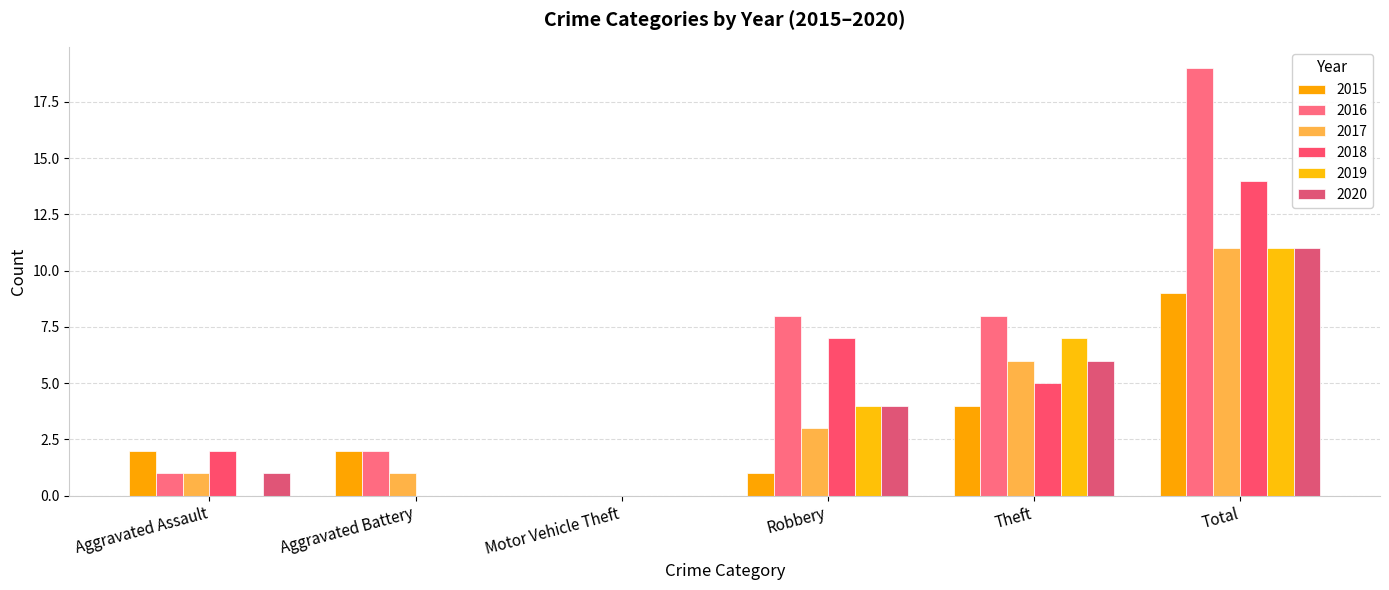

At which label is 2018 closest to 7?

Robbery